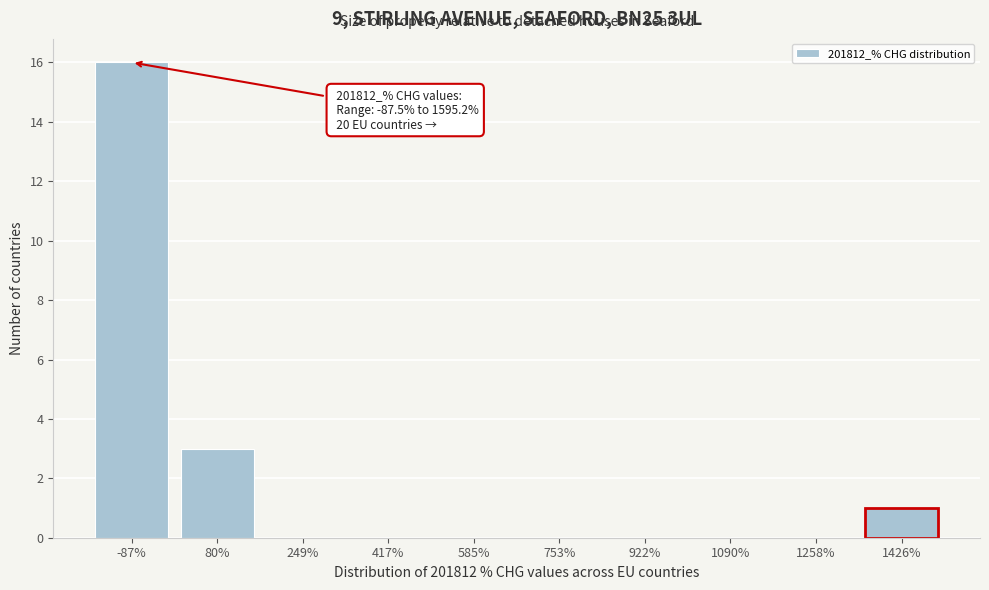

Reading left to right, transcribe all the data shown in this chart.

-87%=16	80%=3	249%=0	417%=0	585%=0	753%=0	922%=0	1090%=0	1258%=0	1426%=1